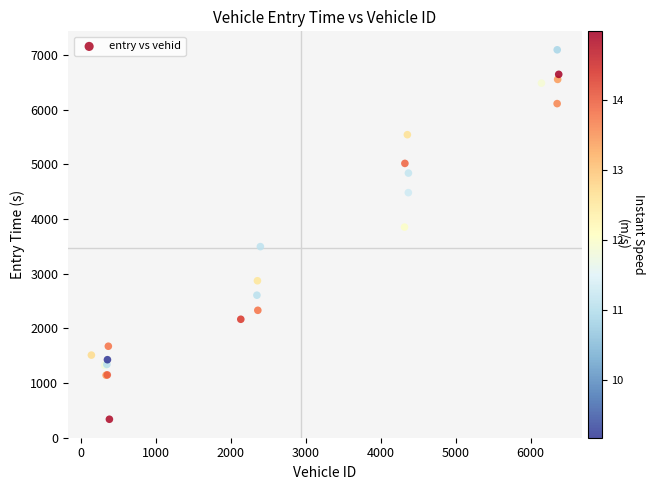

What Y value in the scatter plot is closest to 3713?

3848.7